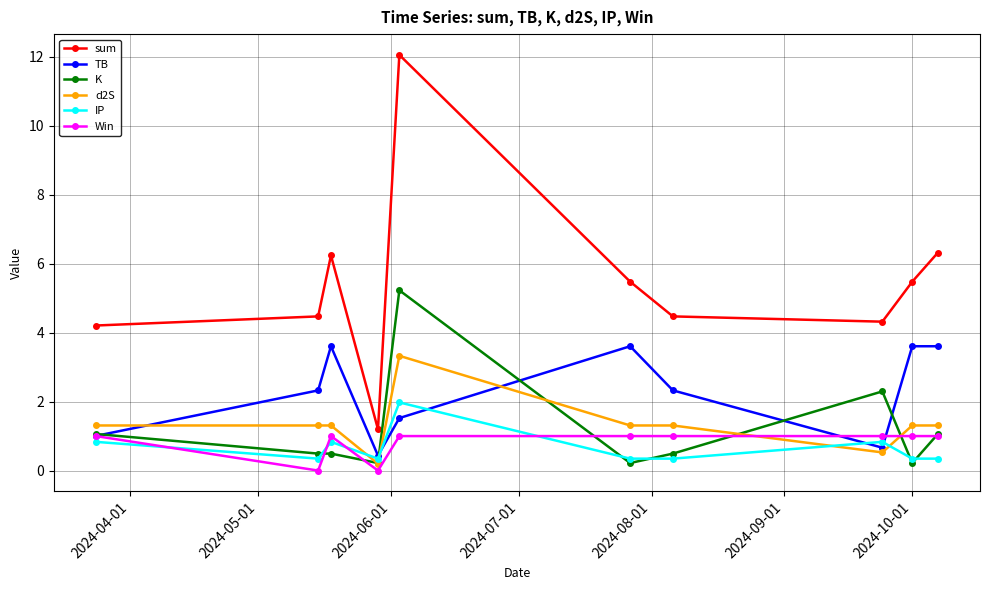

How many intersections are there between IP and Win?

4